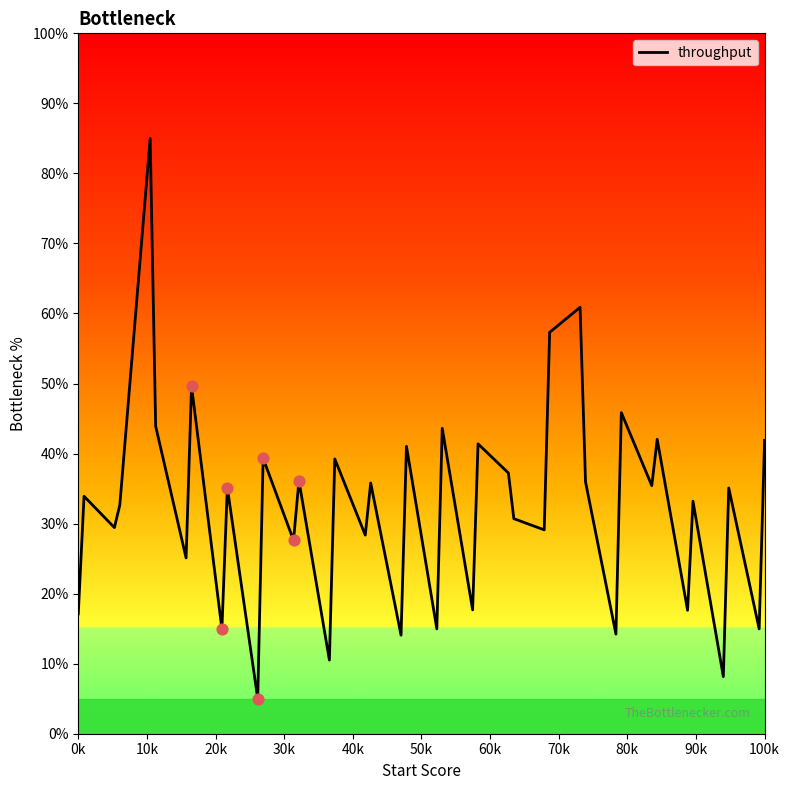

What is the maximum value shown in the chart?

85.0